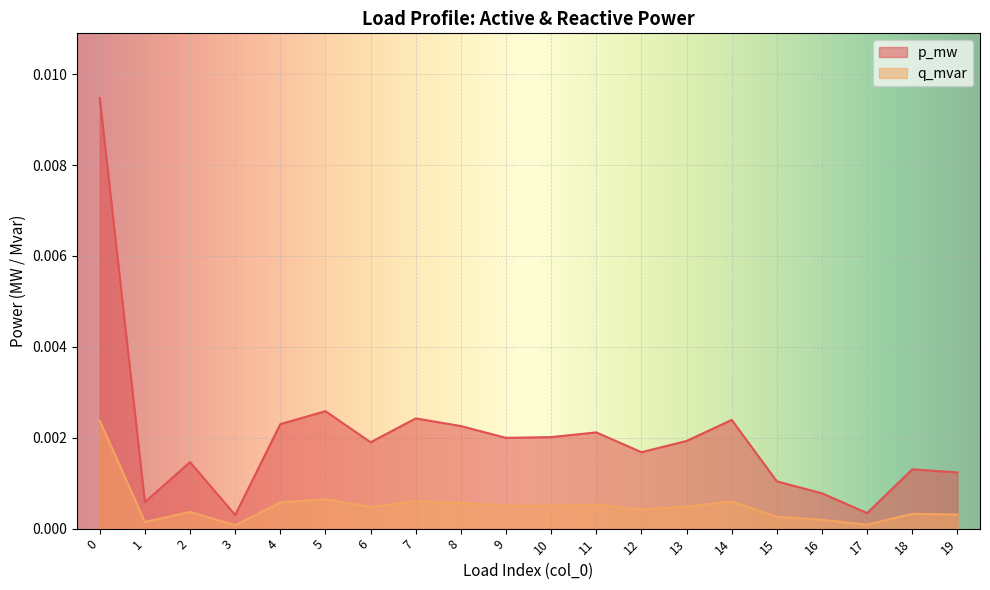

How many distinct data groups are displayed?

2